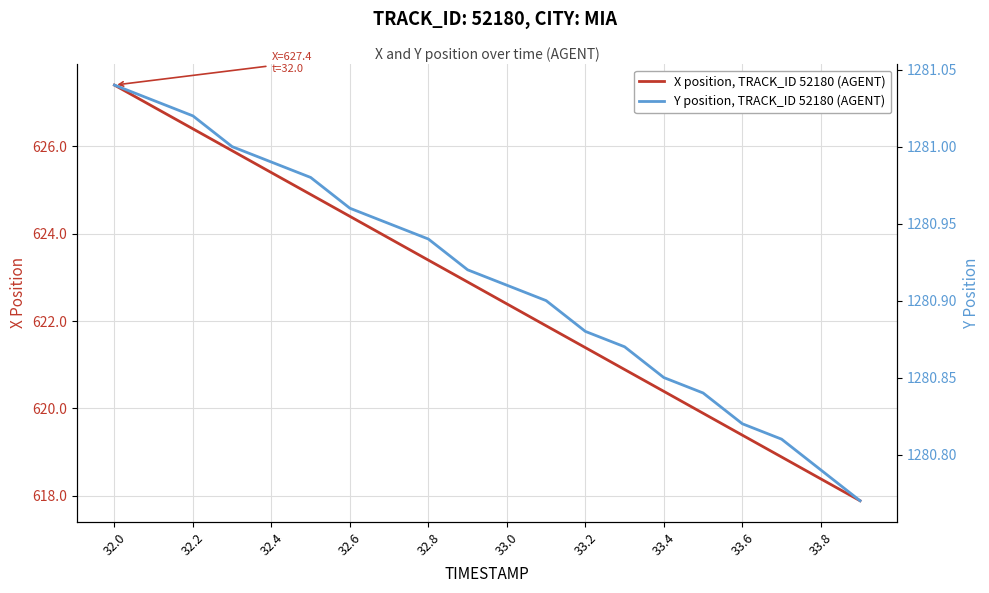

Is it true that X position, TRACK_ID 52180 (AGENT) equals 619.4 at 33.6?

True